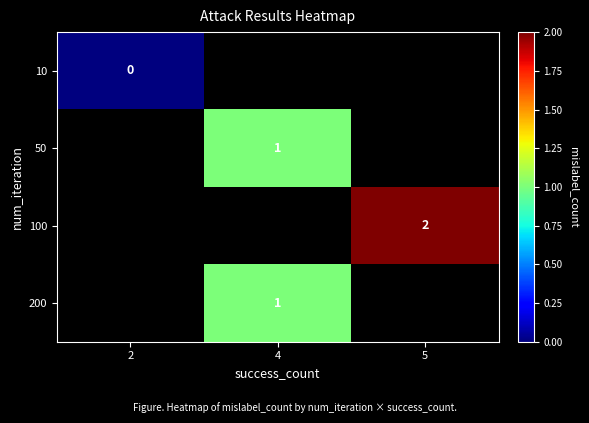

Is it true that 100 equals 2 at 5?

True